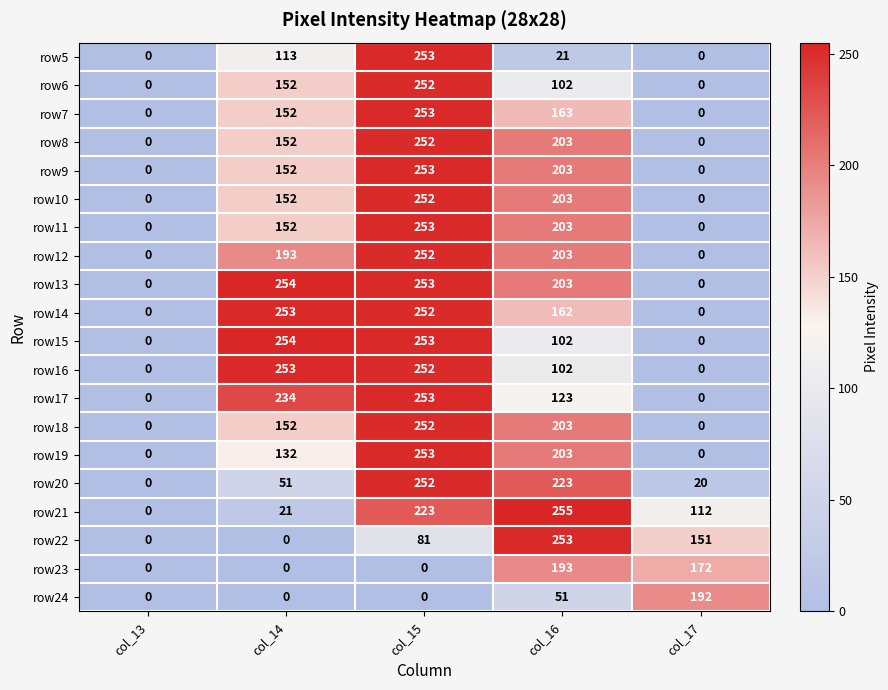

The row9 series shows 203 at col_16. True or false?

True